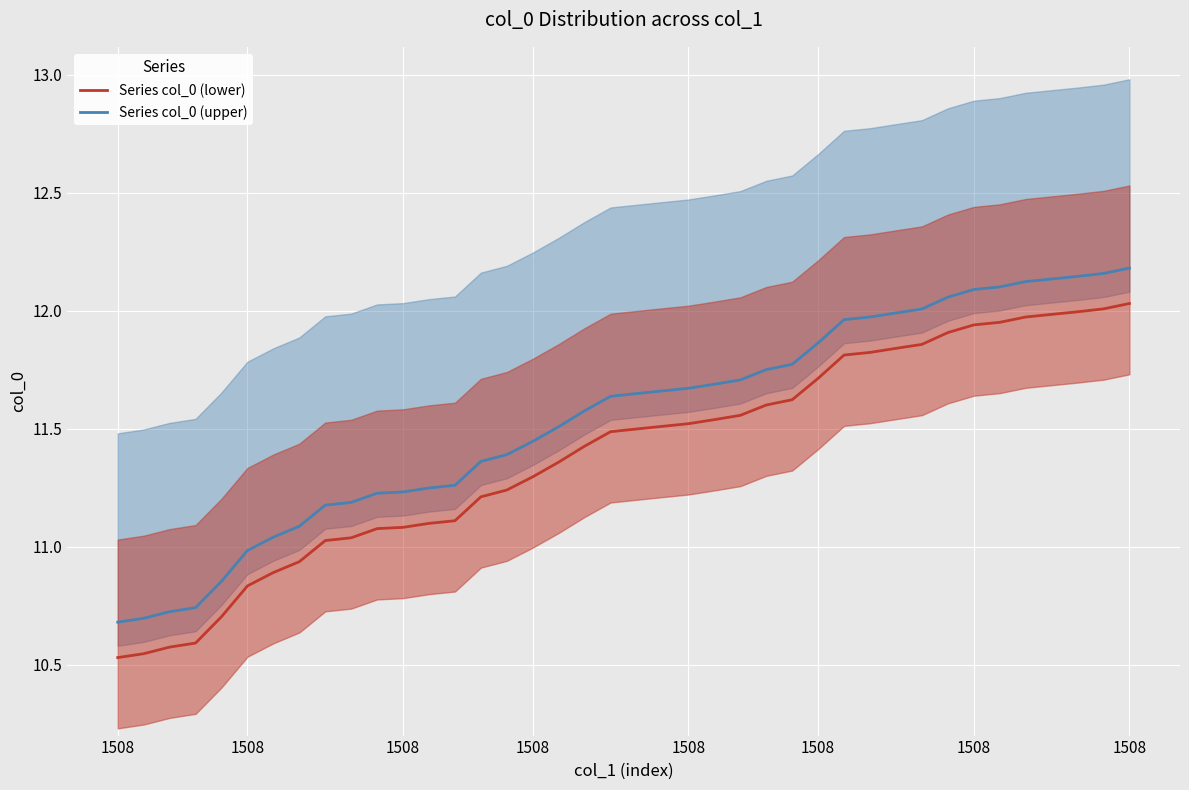

Which series has the largest total across all categories?

Series col_0 (upper)